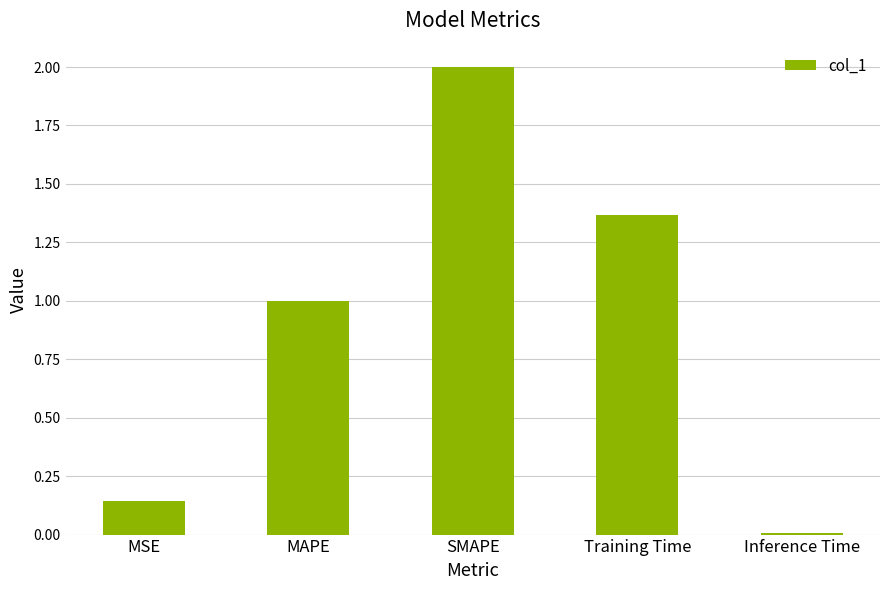

Is it true that the value at MSE is 0.0?

False